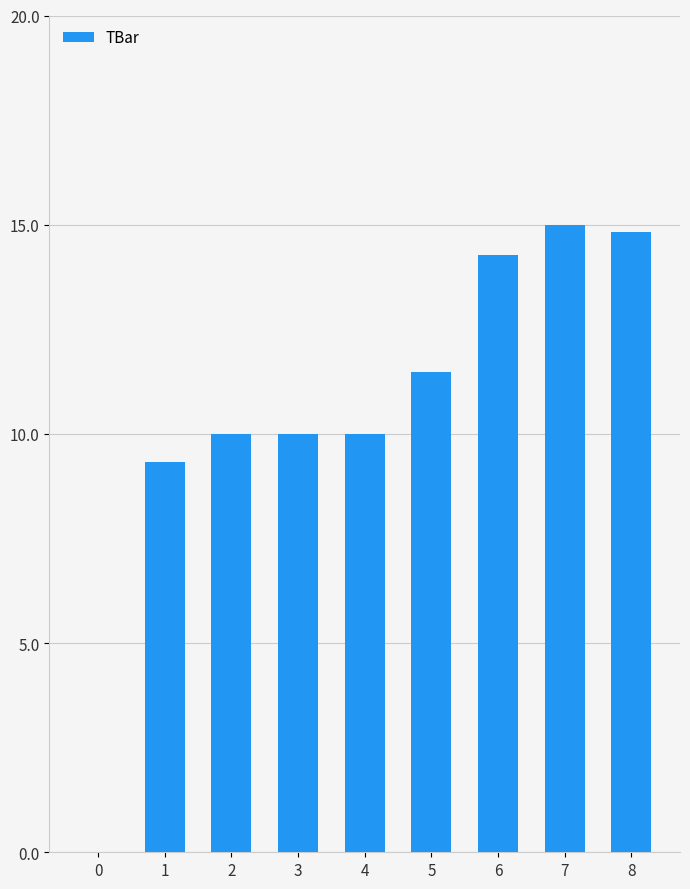

What is the sum of the values at 3 and 6?

24.3